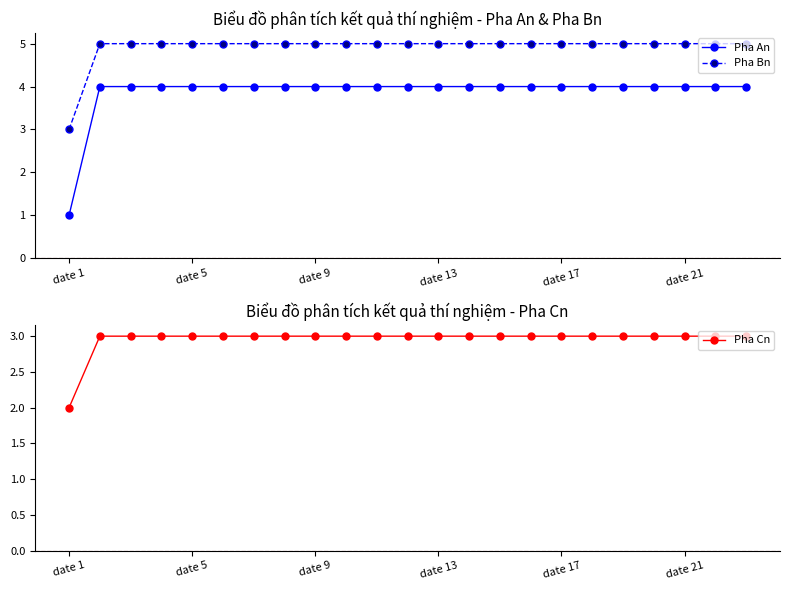

True or false: Pha Bn and Pha An intersect in this chart.

False